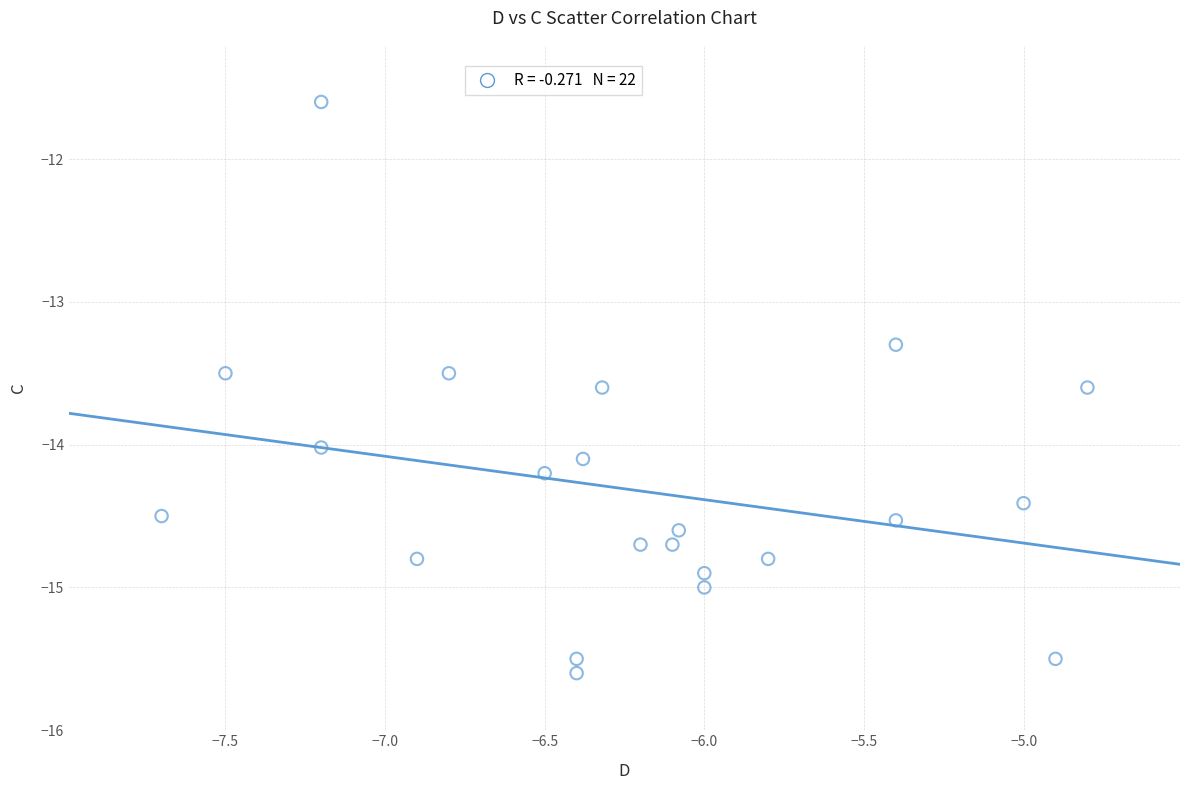

What is the range of X values (max minus min)?

2.9